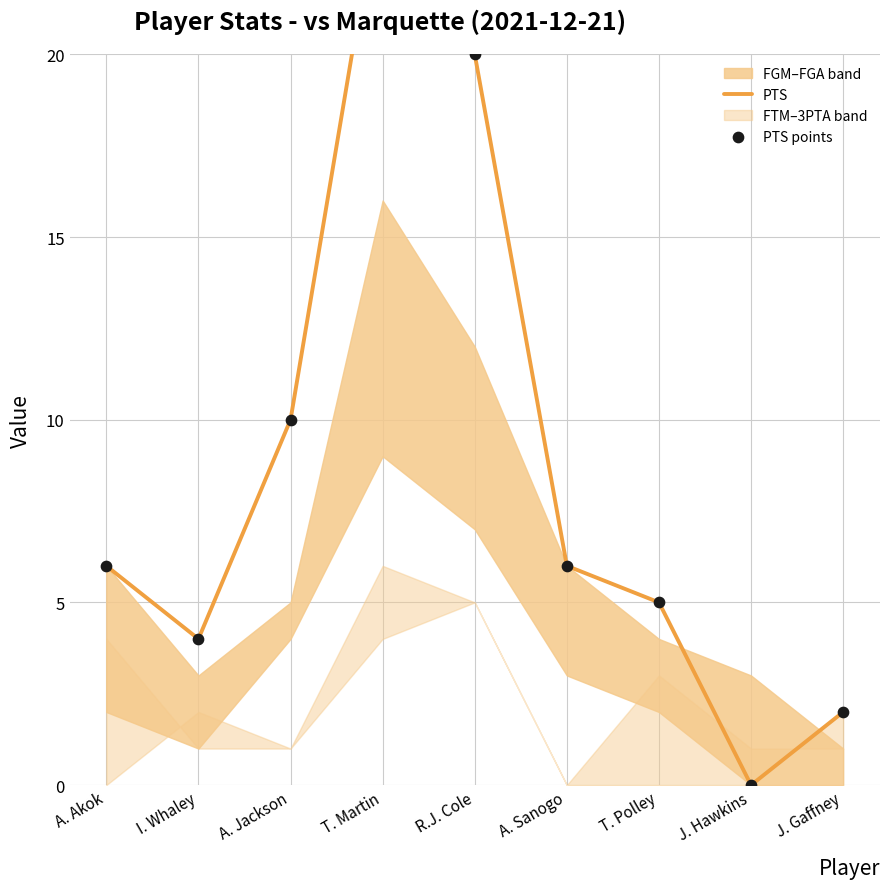

At which category is the sum across all series the highest?

T. Martin